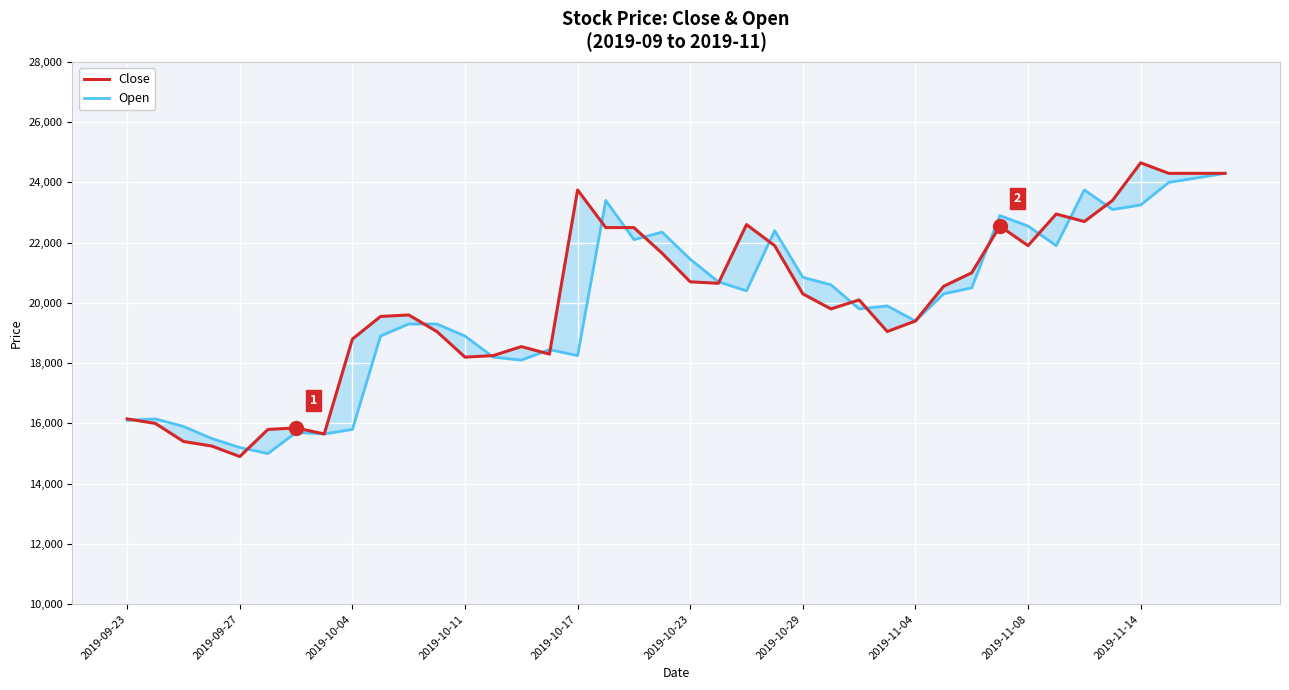

Which series has the widest spread of values?

Close